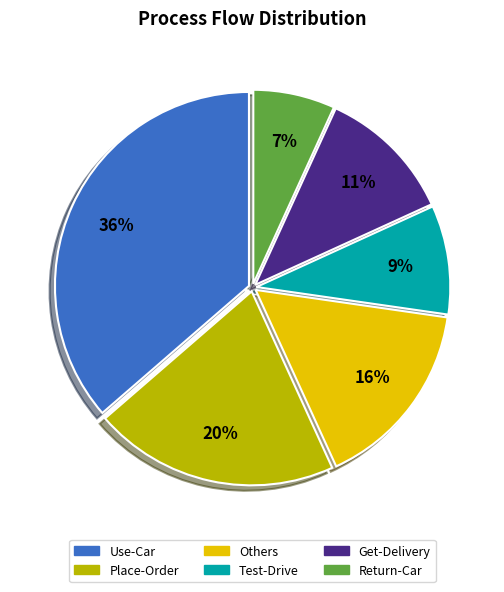

Which has a higher value, Others or Test-Drive?

Others